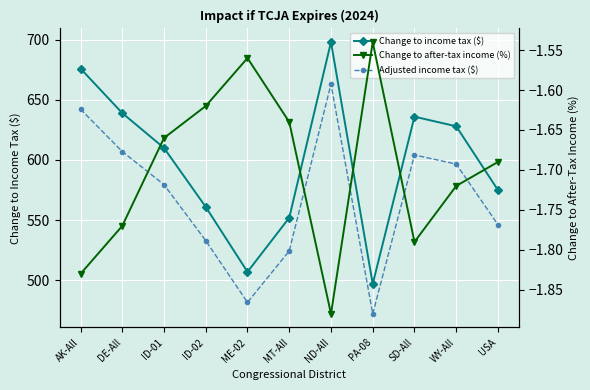

The Adjusted income tax ($) series shows 604.2 at SD-All. True or false?

True